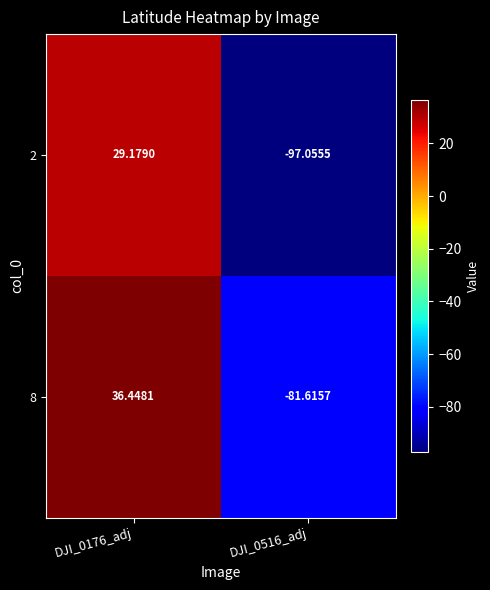

Is the value of 2 at DJI_0516_adj greater than the value of 8 at DJI_0516_adj?

No